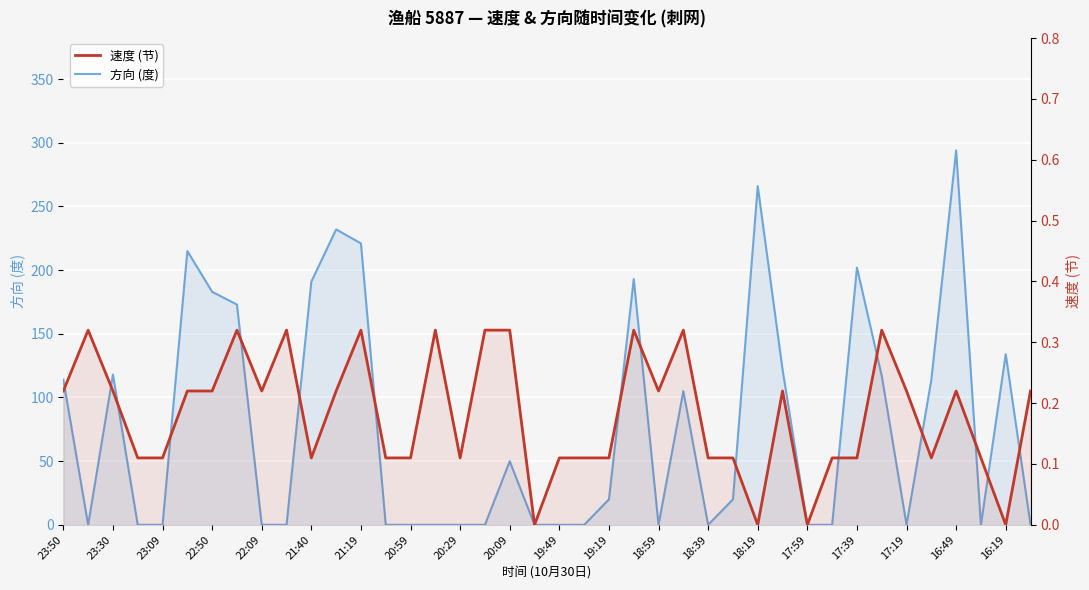

How many data points in 速度 (节) are above 0?

36